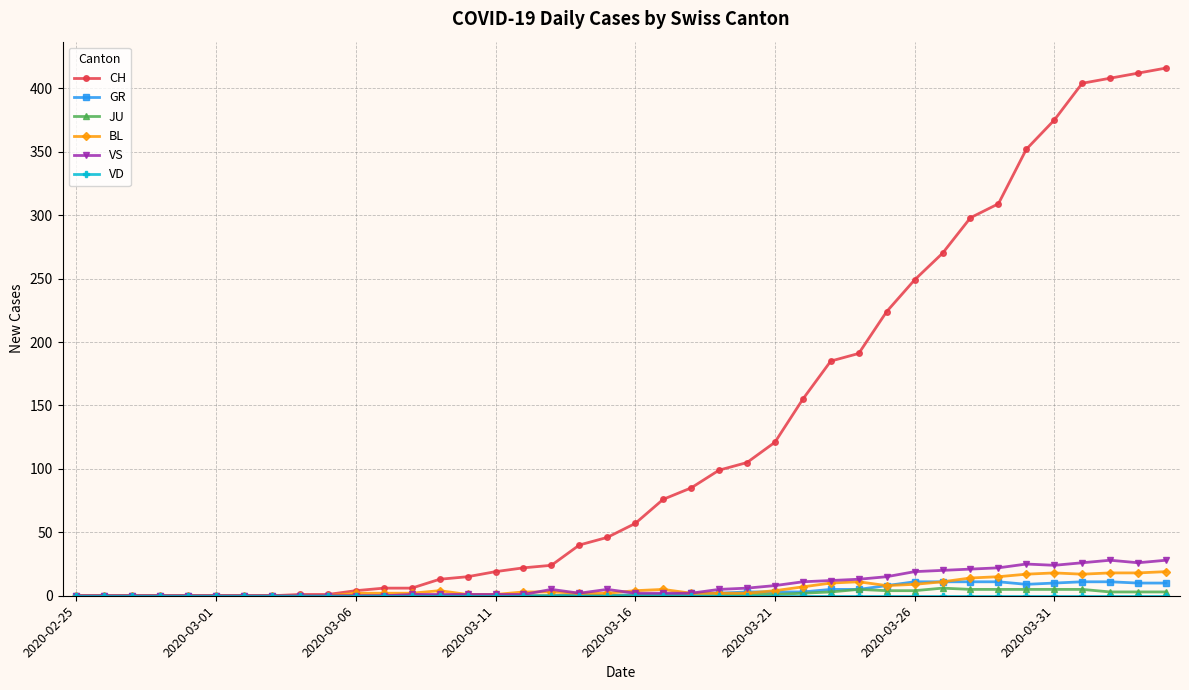

Which series has the largest total across all categories?

CH